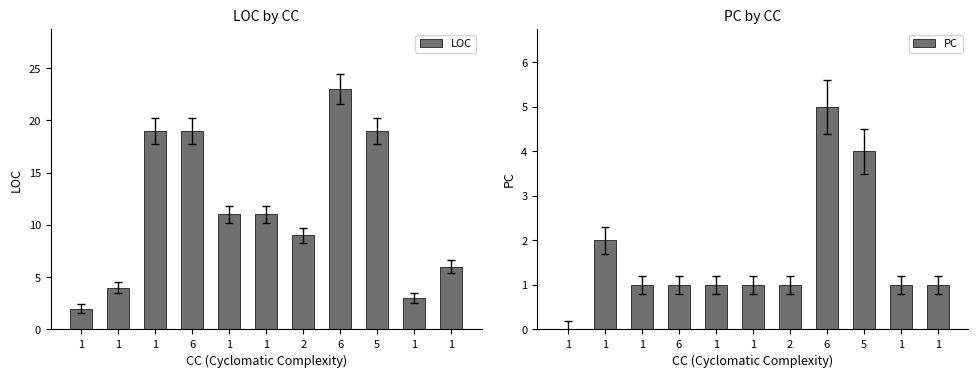

Reading left to right, extract all data points from this chart.

LOC: 2	4	19	19	11	11	9	23	19	3	6
PC: 0	2	1	1	1	1	1	5	4	1	1